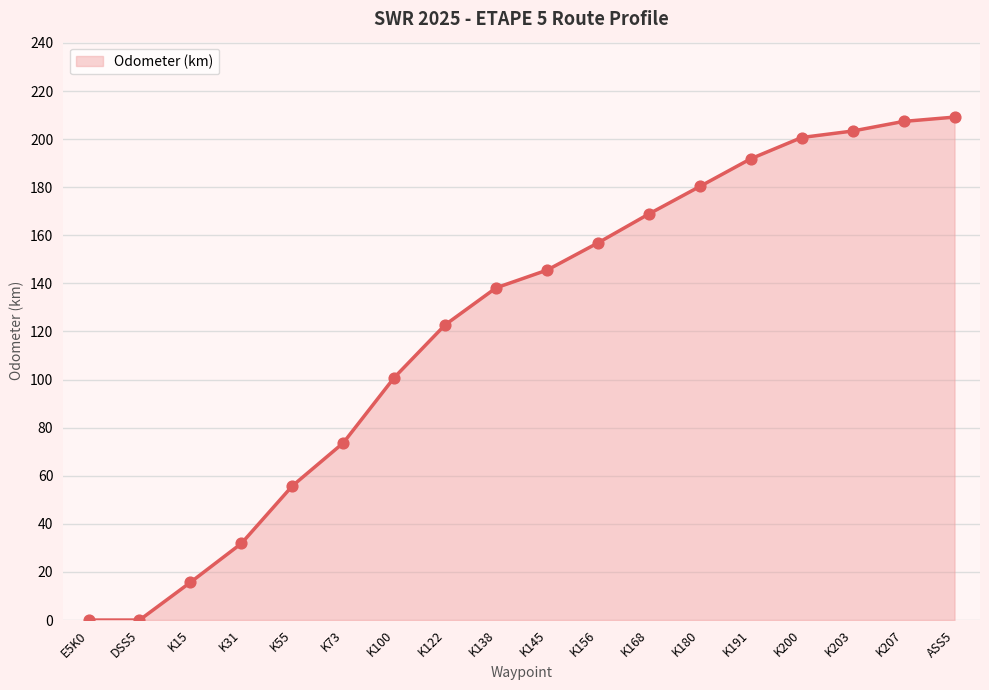

What is the ratio of the value at K122 to the value at K180?

0.7